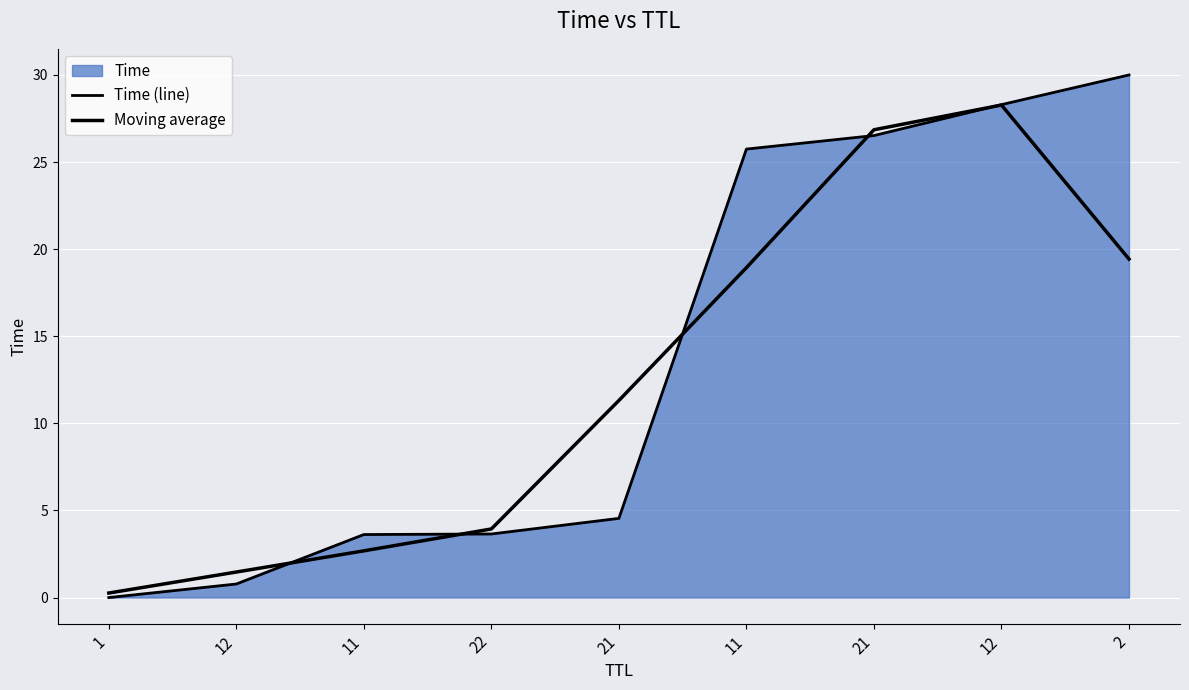

Does the chart display data point markers on the line(s)?

No